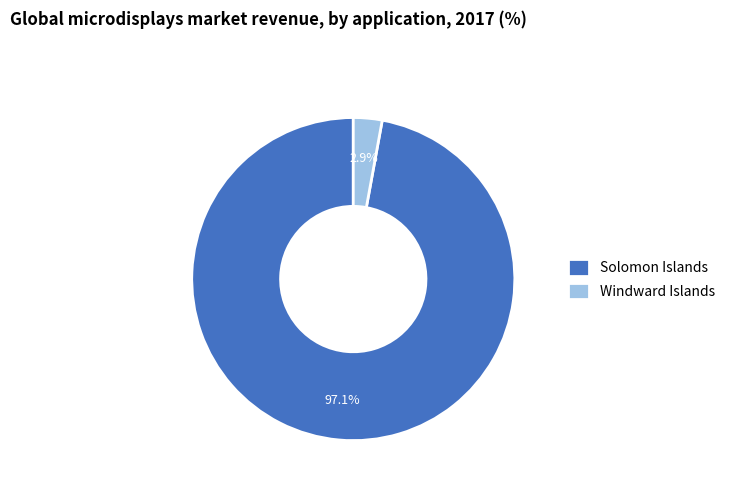

To the nearest percent, what percentage of the pie is Windward Islands?

3%